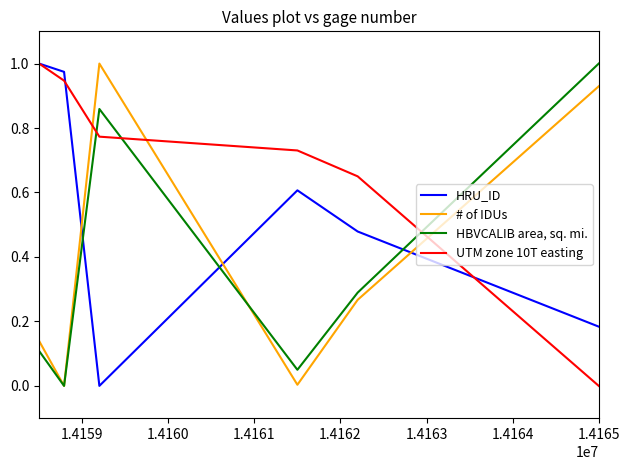

After their last crossing, which series has the higher values: HBVCALIB area, sq. mi. or UTM zone 10T easting?

HBVCALIB area, sq. mi.